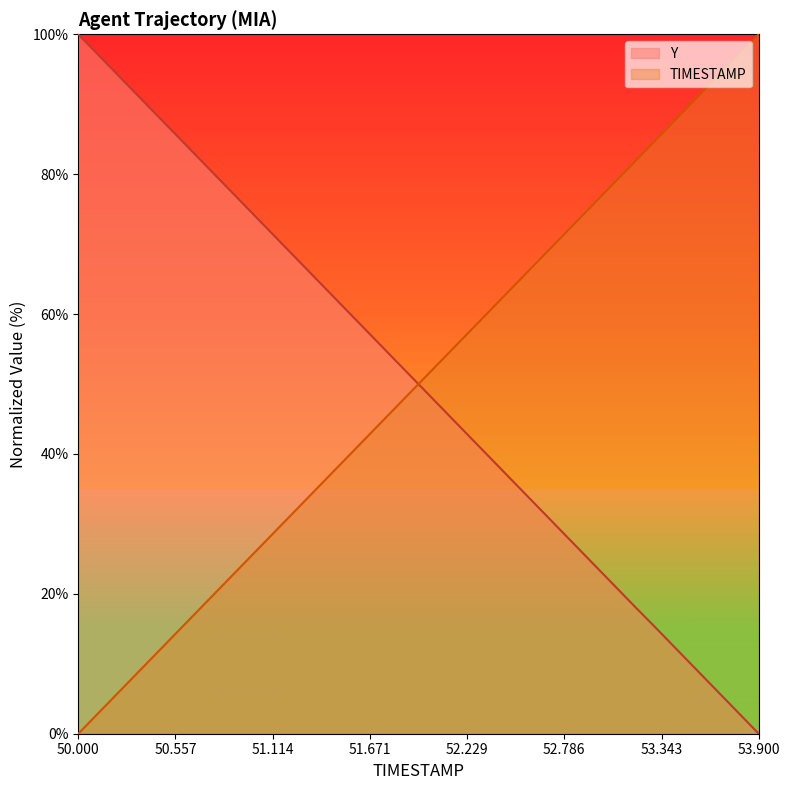

Which has a higher value, 51.7 or 50.9?

51.7